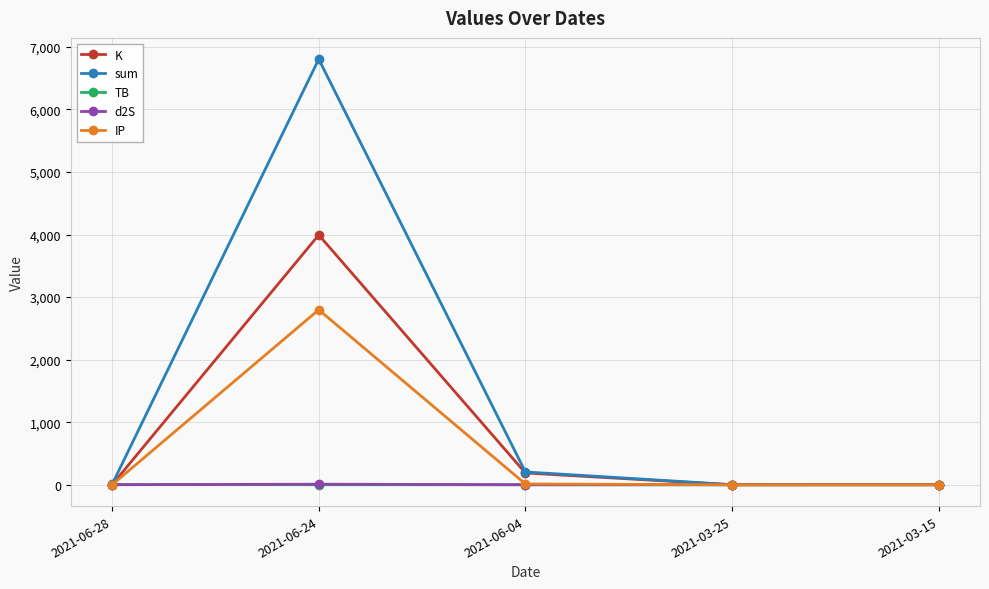

What is the minimum value for TB?

0.7